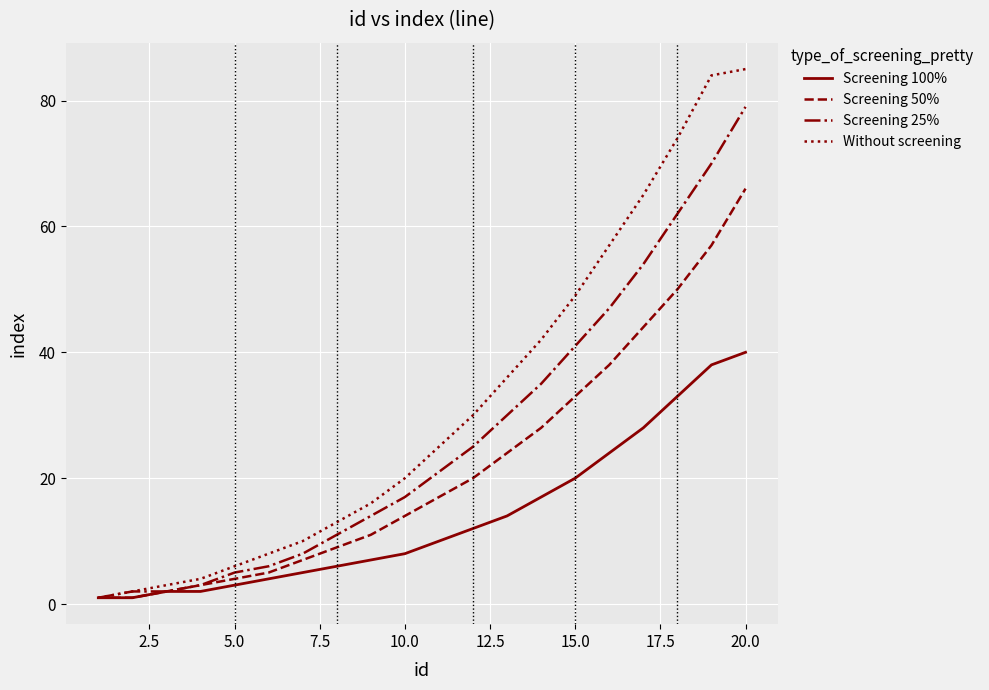

Which series has the largest total across all categories?

Without screening